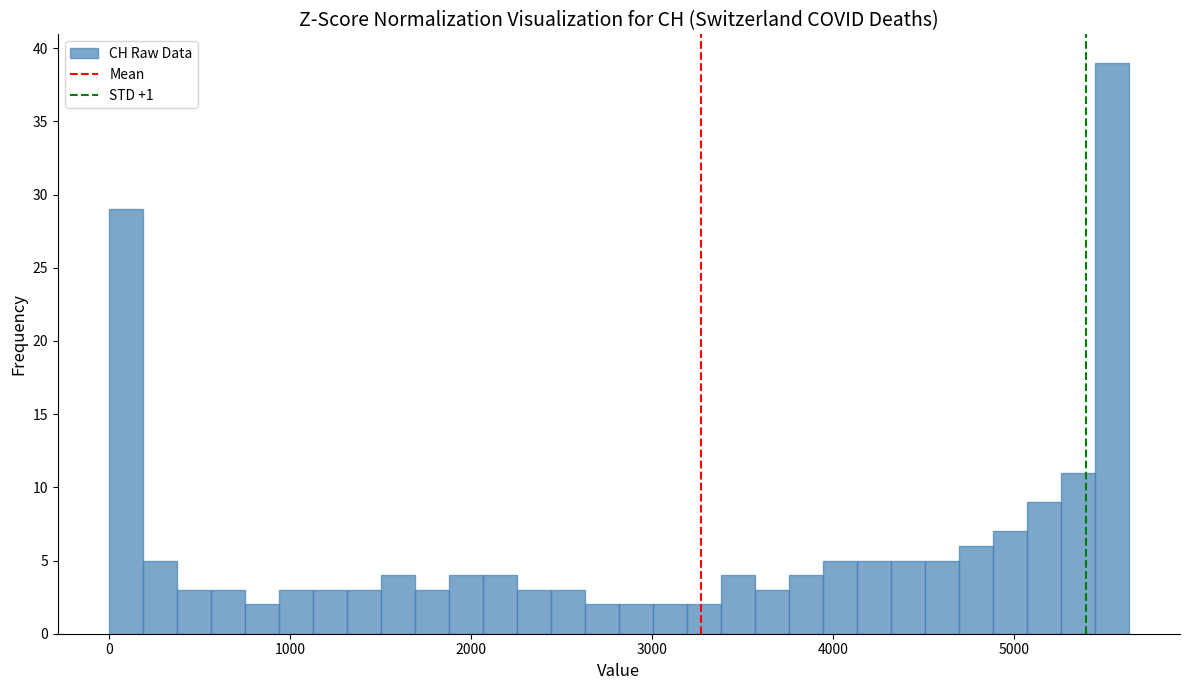

Read against the x-axis, roughly where is the centre of the tallest bar?

5500